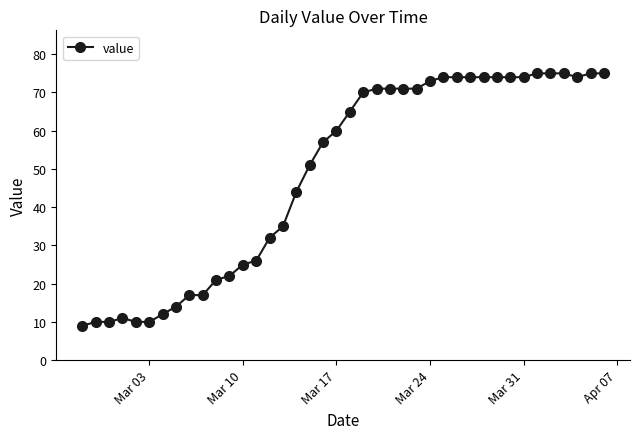

What is the greatest value displayed?

75